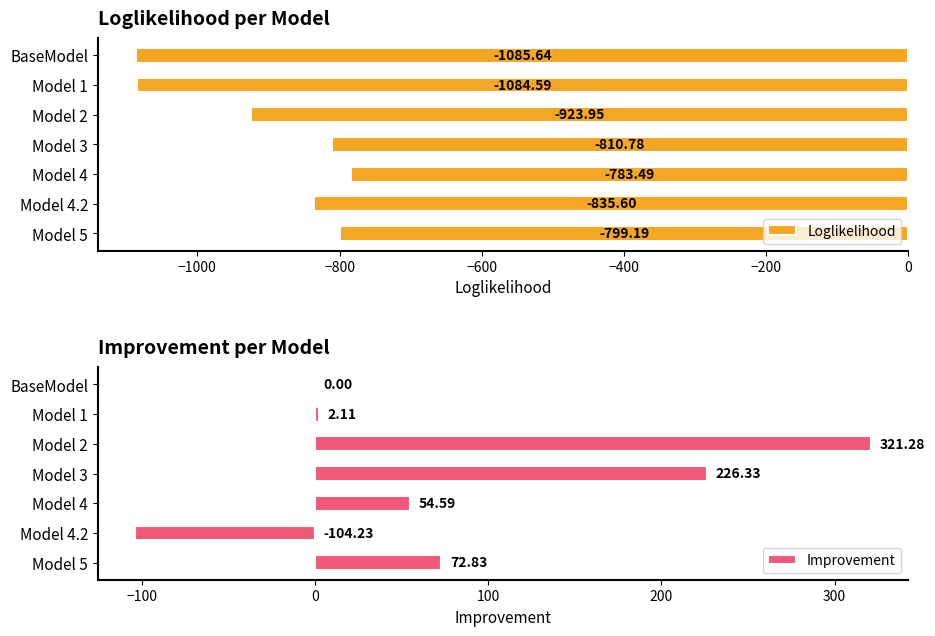

At how many categories does at least one series exceed -1075?

7